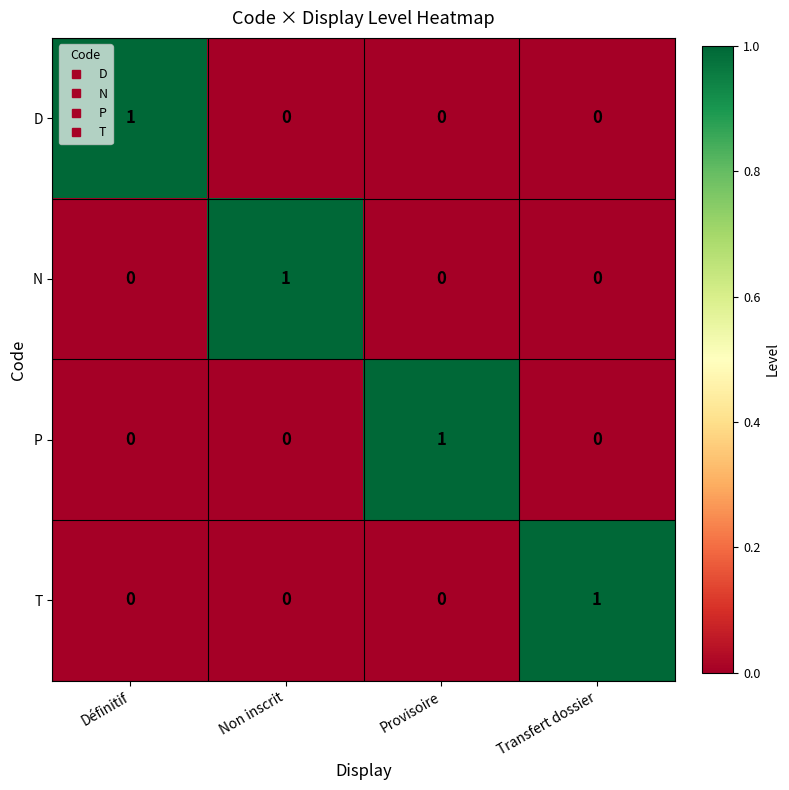

Is it true that D equals 0 at Non inscrit?

True